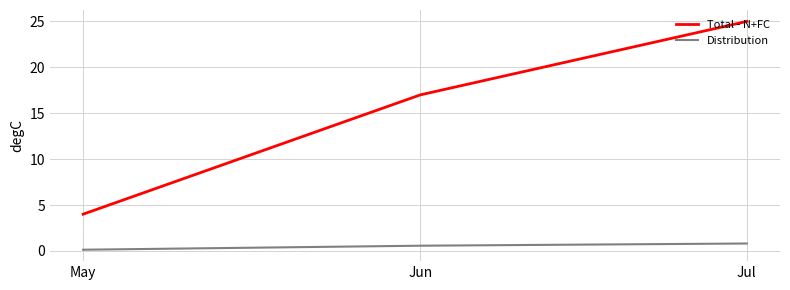

What is the maximum value for Distribution?

0.8